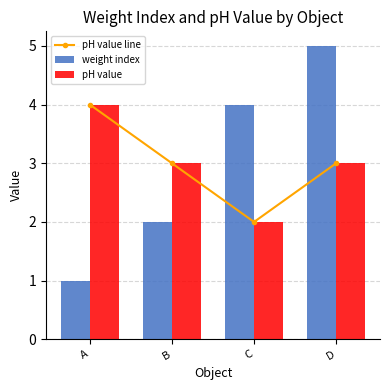

What are all the series names shown in the legend?

pH value line, weight index, pH value